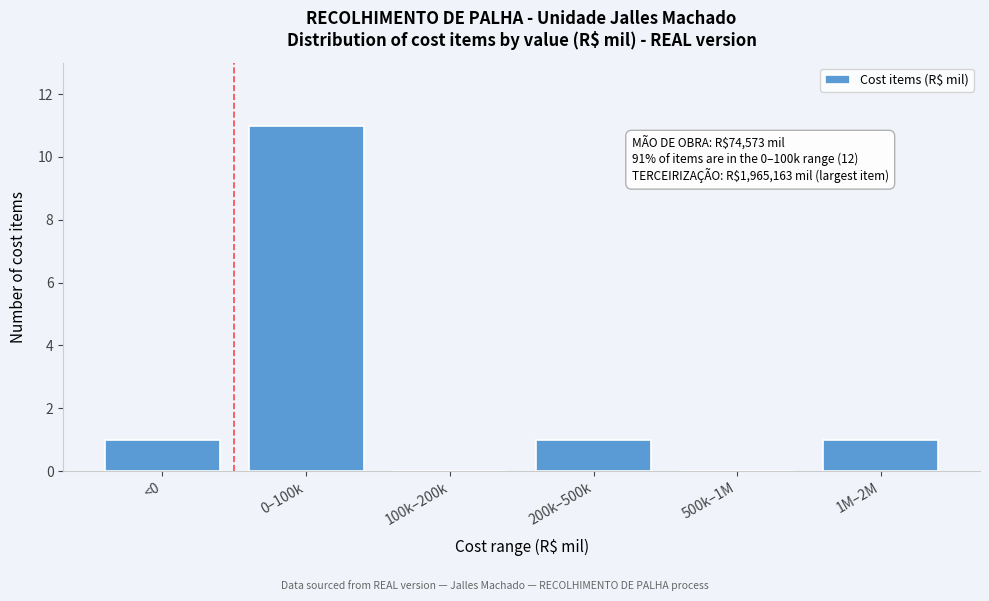

Reading right to left, transcribe all the data shown in this chart.

1M–2M=1	500k–1M=0	200k–500k=1	100k–200k=0	0–100k=11	<0=1